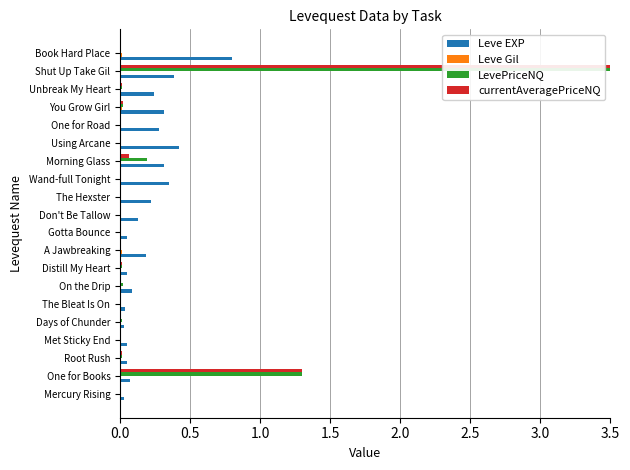

True or false: Leve EXP has a value of 0.4 at Using Arcane.

True